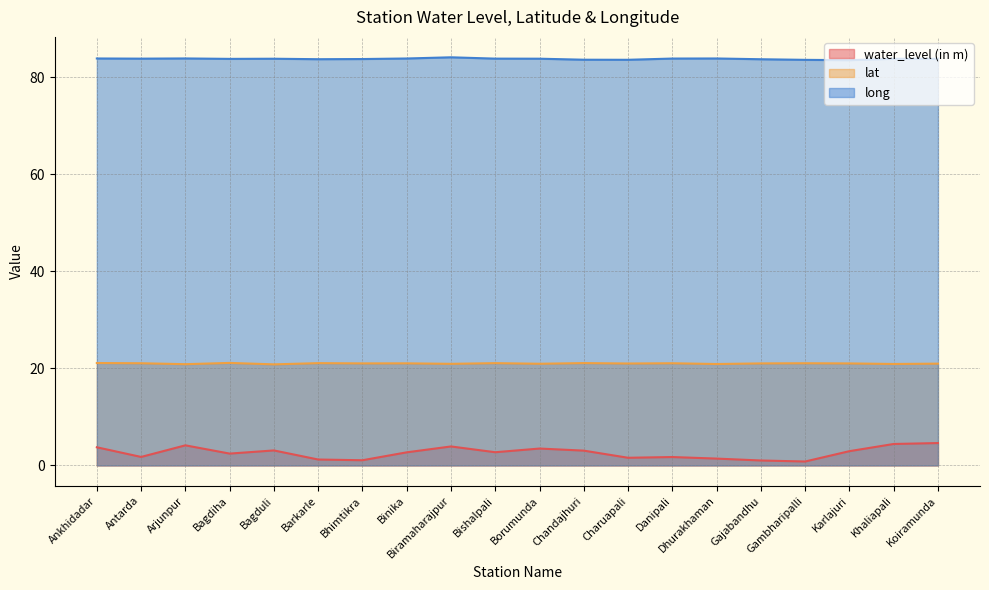

Between Barkarle and Gajabandhu, which is larger?

Barkarle